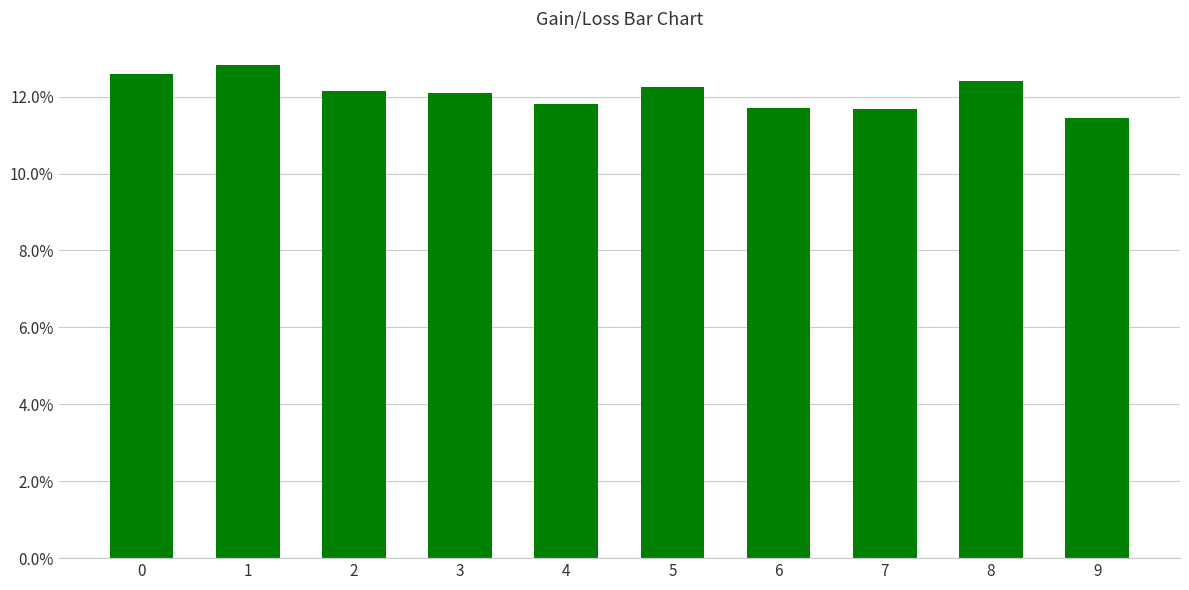

Rank the categories by value from highest to lowest.

1, 0, 8, 5, 2, 3, 4, 6, 7, 9